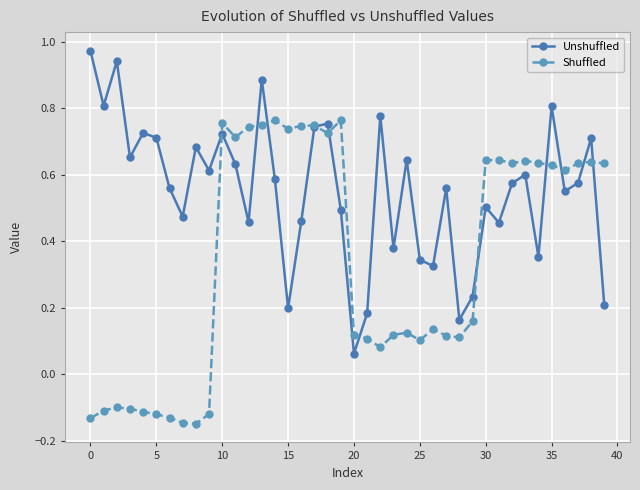

Rank the series by their average value, from highest to lowest.

Unshuffled, Shuffled